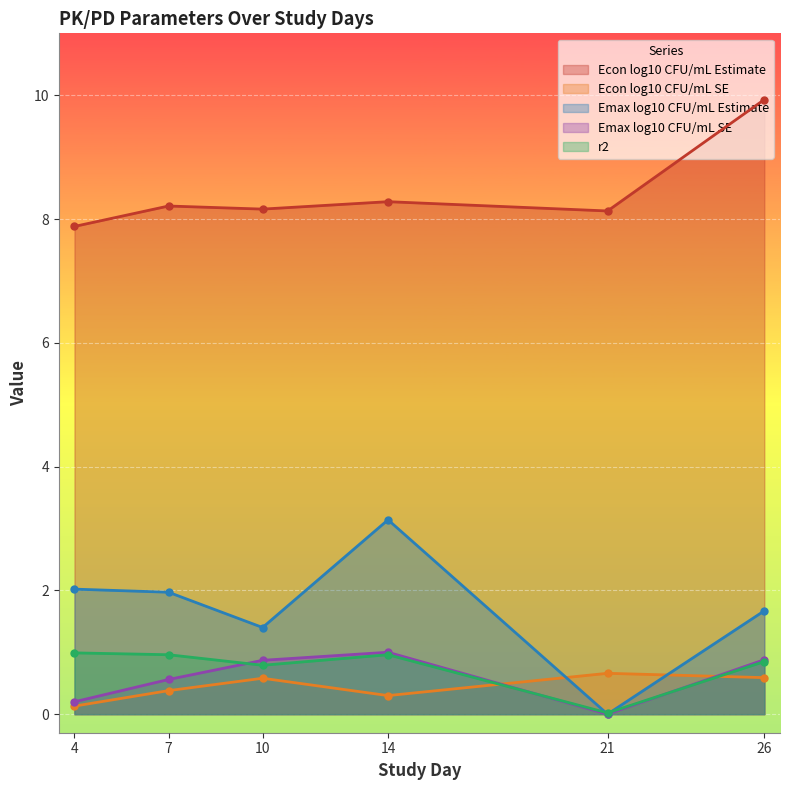

Which series ends up on top after the final intersection of r2 and Emax log10 CFU/mL SE?

Emax log10 CFU/mL SE